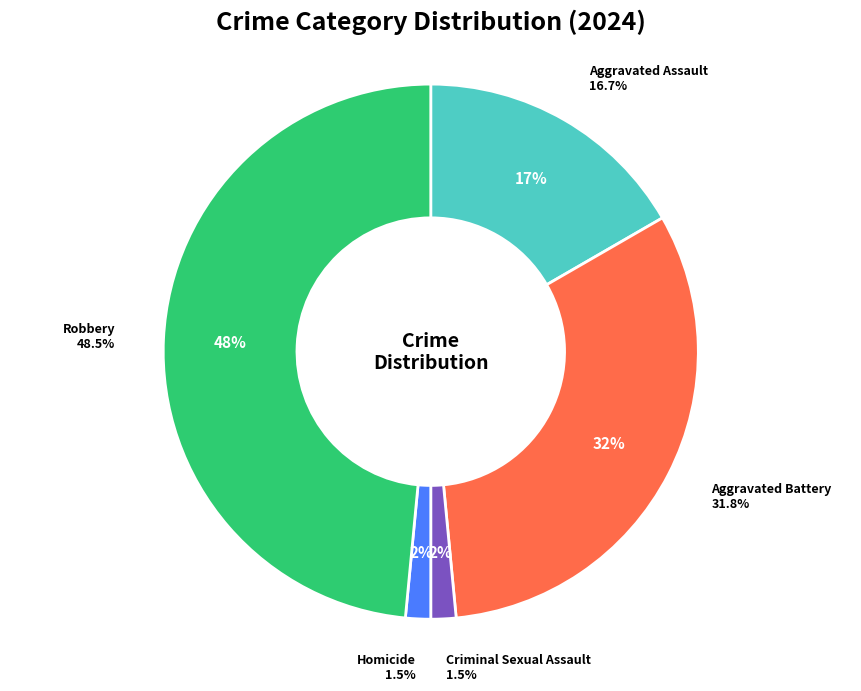

To the nearest percent, what is the average slice percentage?

20%